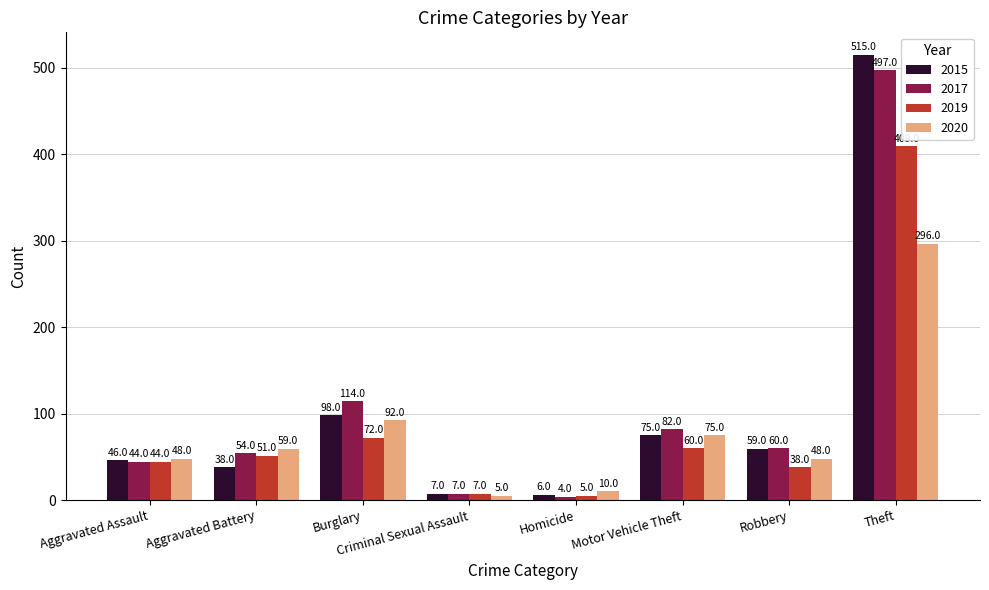

Reading left to right, extract all data points from this chart.

2015: 46	38	98	7	6	75	59	515
2017: 44	54	114	7	4	82	60	497
2019: 44	51	72	7	5	60	38	409
2020: 48	59	92	5	10	75	48	296